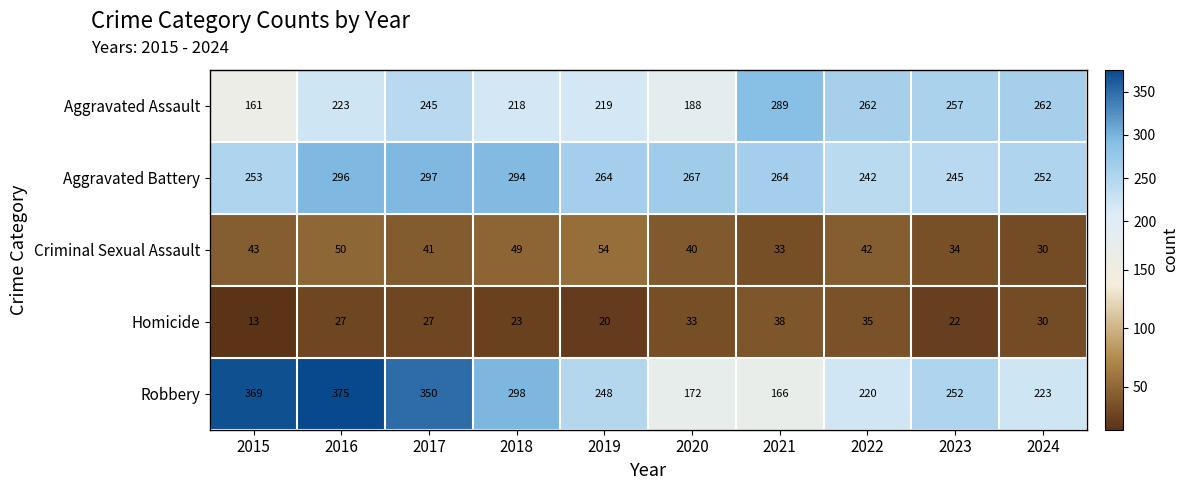

Rank the series at 2015 from lowest to highest value.

Homicide, Criminal Sexual Assault, Aggravated Assault, Aggravated Battery, Robbery